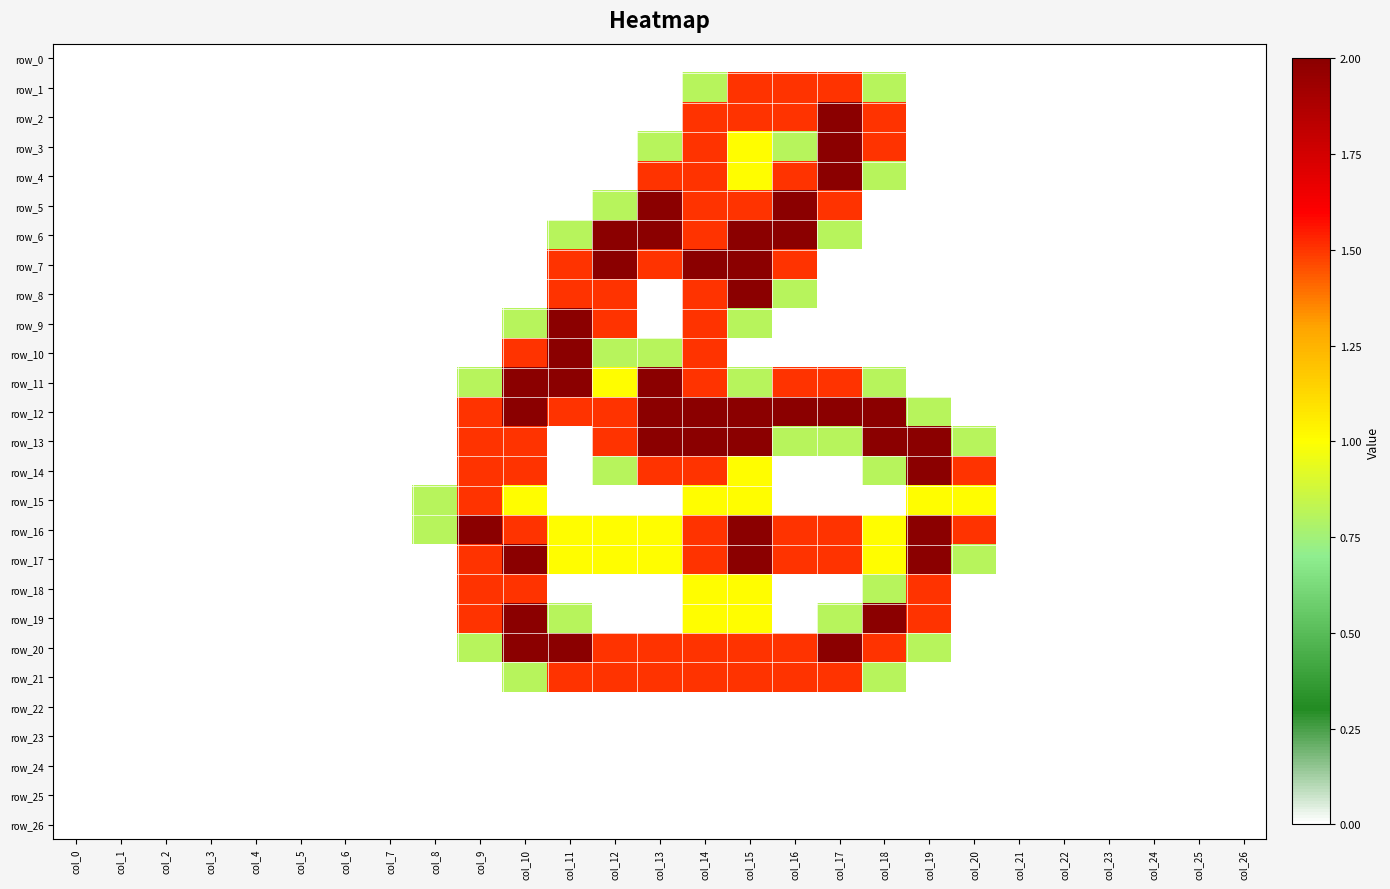

Reading right to left, what are all the values shown in this chart?

row_0: 0.0	0.0	0.0	0.0	0.0	0.0	0.0	0.0	0.0	0.0	0.0	0.0	0.0	0.0	0.0	0.0	0.0	0.0	0.0	0.0	0.0	0.0	0.0	0.0	0.0	0.0	0.0
row_1: 0.0	0.0	0.0	0.0	0.0	0.0	0.0	0.0	0.8	1.5	1.5	1.5	0.8	0.0	0.0	0.0	0.0	0.0	0.0	0.0	0.0	0.0	0.0	0.0	0.0	0.0	0.0
row_2: 0.0	0.0	0.0	0.0	0.0	0.0	0.0	0.0	1.5	2.0	1.5	1.5	1.5	0.0	0.0	0.0	0.0	0.0	0.0	0.0	0.0	0.0	0.0	0.0	0.0	0.0	0.0
row_3: 0.0	0.0	0.0	0.0	0.0	0.0	0.0	0.0	1.5	2.0	0.8	1.0	1.5	0.8	0.0	0.0	0.0	0.0	0.0	0.0	0.0	0.0	0.0	0.0	0.0	0.0	0.0
row_4: 0.0	0.0	0.0	0.0	0.0	0.0	0.0	0.0	0.8	2.0	1.5	1.0	1.5	1.5	0.0	0.0	0.0	0.0	0.0	0.0	0.0	0.0	0.0	0.0	0.0	0.0	0.0
row_5: 0.0	0.0	0.0	0.0	0.0	0.0	0.0	0.0	0.0	1.5	2.0	1.5	1.5	2.0	0.8	0.0	0.0	0.0	0.0	0.0	0.0	0.0	0.0	0.0	0.0	0.0	0.0
row_6: 0.0	0.0	0.0	0.0	0.0	0.0	0.0	0.0	0.0	0.8	2.0	2.0	1.5	2.0	2.0	0.8	0.0	0.0	0.0	0.0	0.0	0.0	0.0	0.0	0.0	0.0	0.0
row_7: 0.0	0.0	0.0	0.0	0.0	0.0	0.0	0.0	0.0	0.0	1.5	2.0	2.0	1.5	2.0	1.5	0.0	0.0	0.0	0.0	0.0	0.0	0.0	0.0	0.0	0.0	0.0
row_8: 0.0	0.0	0.0	0.0	0.0	0.0	0.0	0.0	0.0	0.0	0.8	2.0	1.5	0.0	1.5	1.5	0.0	0.0	0.0	0.0	0.0	0.0	0.0	0.0	0.0	0.0	0.0
row_9: 0.0	0.0	0.0	0.0	0.0	0.0	0.0	0.0	0.0	0.0	0.0	0.8	1.5	0.0	1.5	2.0	0.8	0.0	0.0	0.0	0.0	0.0	0.0	0.0	0.0	0.0	0.0
row_10: 0.0	0.0	0.0	0.0	0.0	0.0	0.0	0.0	0.0	0.0	0.0	0.0	1.5	0.8	0.8	2.0	1.5	0.0	0.0	0.0	0.0	0.0	0.0	0.0	0.0	0.0	0.0
row_11: 0.0	0.0	0.0	0.0	0.0	0.0	0.0	0.0	0.8	1.5	1.5	0.8	1.5	2.0	1.0	2.0	2.0	0.8	0.0	0.0	0.0	0.0	0.0	0.0	0.0	0.0	0.0
row_12: 0.0	0.0	0.0	0.0	0.0	0.0	0.0	0.8	2.0	2.0	2.0	2.0	2.0	2.0	1.5	1.5	2.0	1.5	0.0	0.0	0.0	0.0	0.0	0.0	0.0	0.0	0.0
row_13: 0.0	0.0	0.0	0.0	0.0	0.0	0.8	2.0	2.0	0.8	0.8	2.0	2.0	2.0	1.5	0.0	1.5	1.5	0.0	0.0	0.0	0.0	0.0	0.0	0.0	0.0	0.0
row_14: 0.0	0.0	0.0	0.0	0.0	0.0	1.5	2.0	0.8	0.0	0.0	1.0	1.5	1.5	0.8	0.0	1.5	1.5	0.0	0.0	0.0	0.0	0.0	0.0	0.0	0.0	0.0
row_15: 0.0	0.0	0.0	0.0	0.0	0.0	1.0	1.0	0.0	0.0	0.0	1.0	1.0	0.0	0.0	0.0	1.0	1.5	0.8	0.0	0.0	0.0	0.0	0.0	0.0	0.0	0.0
row_16: 0.0	0.0	0.0	0.0	0.0	0.0	1.5	2.0	1.0	1.5	1.5	2.0	1.5	1.0	1.0	1.0	1.5	2.0	0.8	0.0	0.0	0.0	0.0	0.0	0.0	0.0	0.0
row_17: 0.0	0.0	0.0	0.0	0.0	0.0	0.8	2.0	1.0	1.5	1.5	2.0	1.5	1.0	1.0	1.0	2.0	1.5	0.0	0.0	0.0	0.0	0.0	0.0	0.0	0.0	0.0
row_18: 0.0	0.0	0.0	0.0	0.0	0.0	0.0	1.5	0.8	0.0	0.0	1.0	1.0	0.0	0.0	0.0	1.5	1.5	0.0	0.0	0.0	0.0	0.0	0.0	0.0	0.0	0.0
row_19: 0.0	0.0	0.0	0.0	0.0	0.0	0.0	1.5	2.0	0.8	0.0	1.0	1.0	0.0	0.0	0.8	2.0	1.5	0.0	0.0	0.0	0.0	0.0	0.0	0.0	0.0	0.0
row_20: 0.0	0.0	0.0	0.0	0.0	0.0	0.0	0.8	1.5	2.0	1.5	1.5	1.5	1.5	1.5	2.0	2.0	0.8	0.0	0.0	0.0	0.0	0.0	0.0	0.0	0.0	0.0
row_21: 0.0	0.0	0.0	0.0	0.0	0.0	0.0	0.0	0.8	1.5	1.5	1.5	1.5	1.5	1.5	1.5	0.8	0.0	0.0	0.0	0.0	0.0	0.0	0.0	0.0	0.0	0.0
row_22: 0.0	0.0	0.0	0.0	0.0	0.0	0.0	0.0	0.0	0.0	0.0	0.0	0.0	0.0	0.0	0.0	0.0	0.0	0.0	0.0	0.0	0.0	0.0	0.0	0.0	0.0	0.0
row_23: 0.0	0.0	0.0	0.0	0.0	0.0	0.0	0.0	0.0	0.0	0.0	0.0	0.0	0.0	0.0	0.0	0.0	0.0	0.0	0.0	0.0	0.0	0.0	0.0	0.0	0.0	0.0
row_24: 0.0	0.0	0.0	0.0	0.0	0.0	0.0	0.0	0.0	0.0	0.0	0.0	0.0	0.0	0.0	0.0	0.0	0.0	0.0	0.0	0.0	0.0	0.0	0.0	0.0	0.0	0.0
row_25: 0.0	0.0	0.0	0.0	0.0	0.0	0.0	0.0	0.0	0.0	0.0	0.0	0.0	0.0	0.0	0.0	0.0	0.0	0.0	0.0	0.0	0.0	0.0	0.0	0.0	0.0	0.0
row_26: 0.0	0.0	0.0	0.0	0.0	0.0	0.0	0.0	0.0	0.0	0.0	0.0	0.0	0.0	0.0	0.0	0.0	0.0	0.0	0.0	0.0	0.0	0.0	0.0	0.0	0.0	0.0